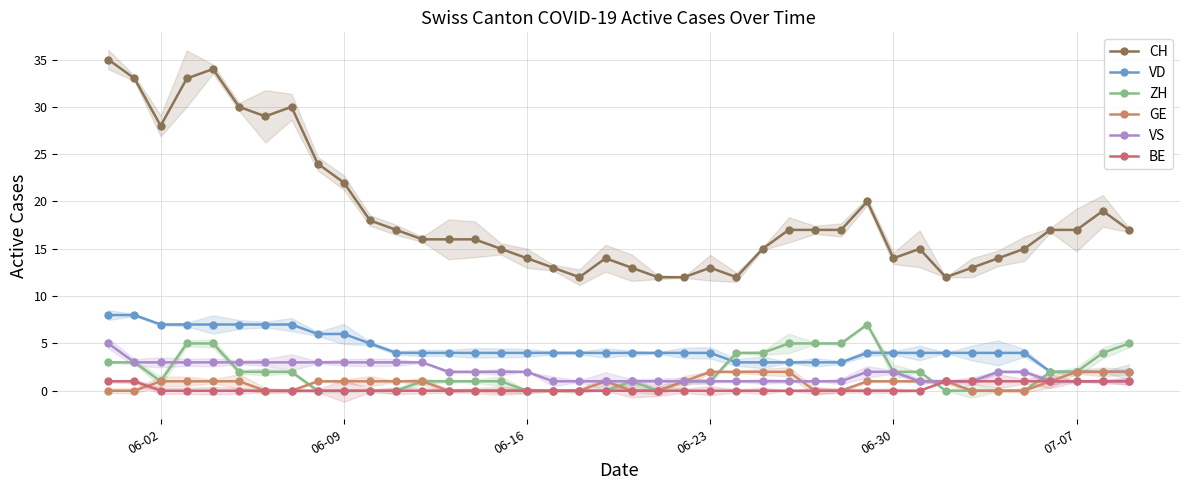

How many data points in CH are less than 17?

20